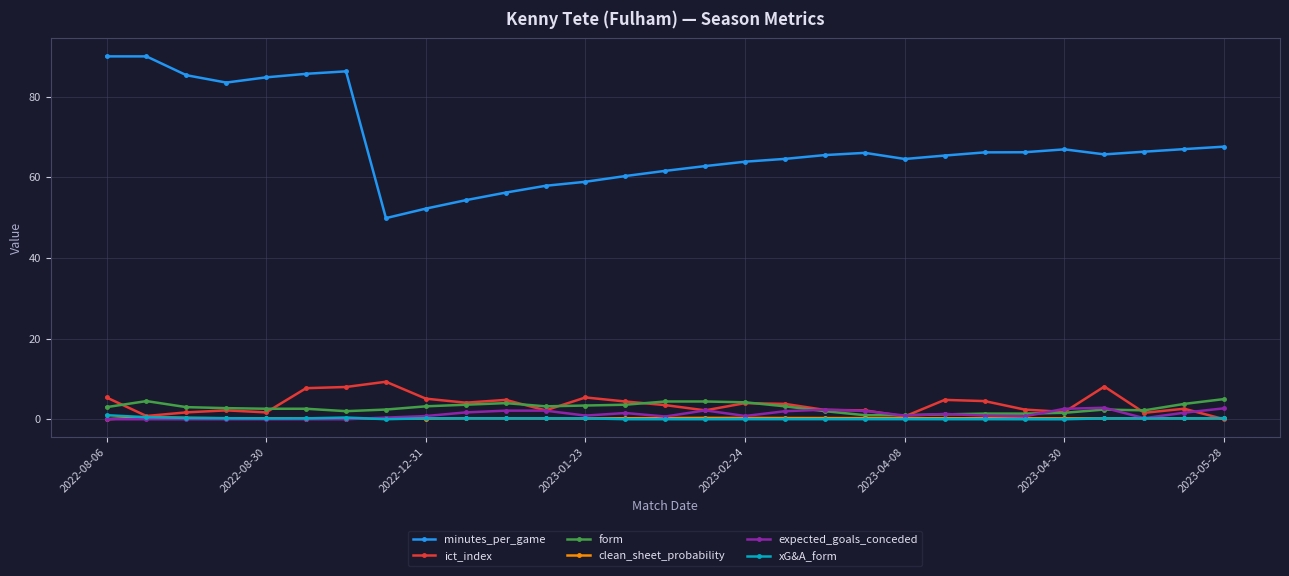

Which series has the widest spread of values?

minutes_per_game